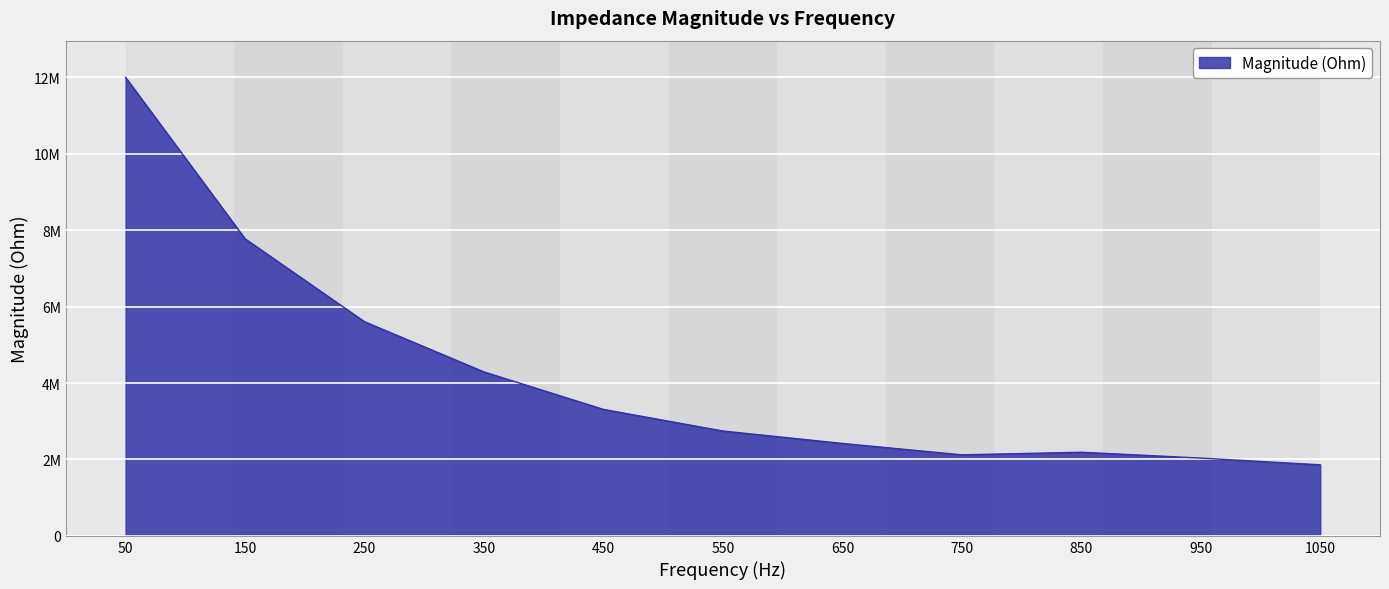

Does the chart display data point markers on the line(s)?

No